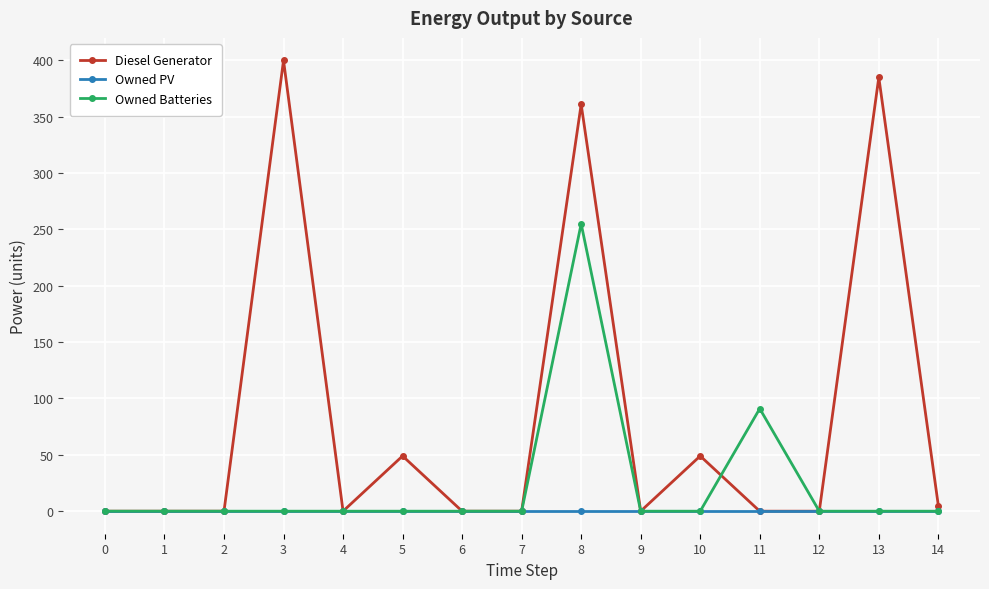

Which series has the largest range (max minus min)?

Diesel Generator